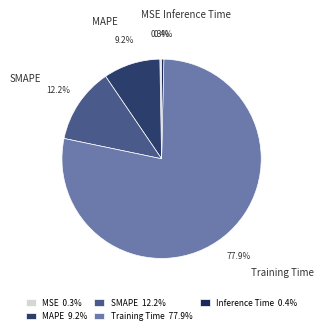

Does Inference Time account for over 50% of the chart?

No